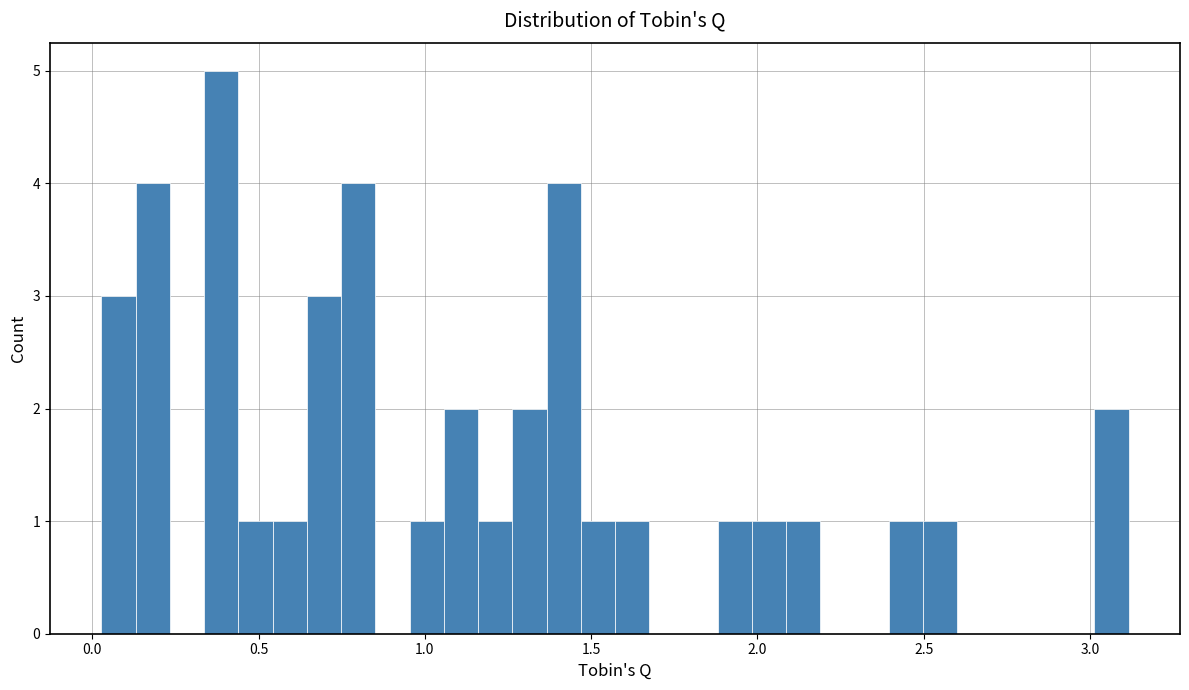

Read against the x-axis, roughly where is the centre of the tallest bar?

0.40